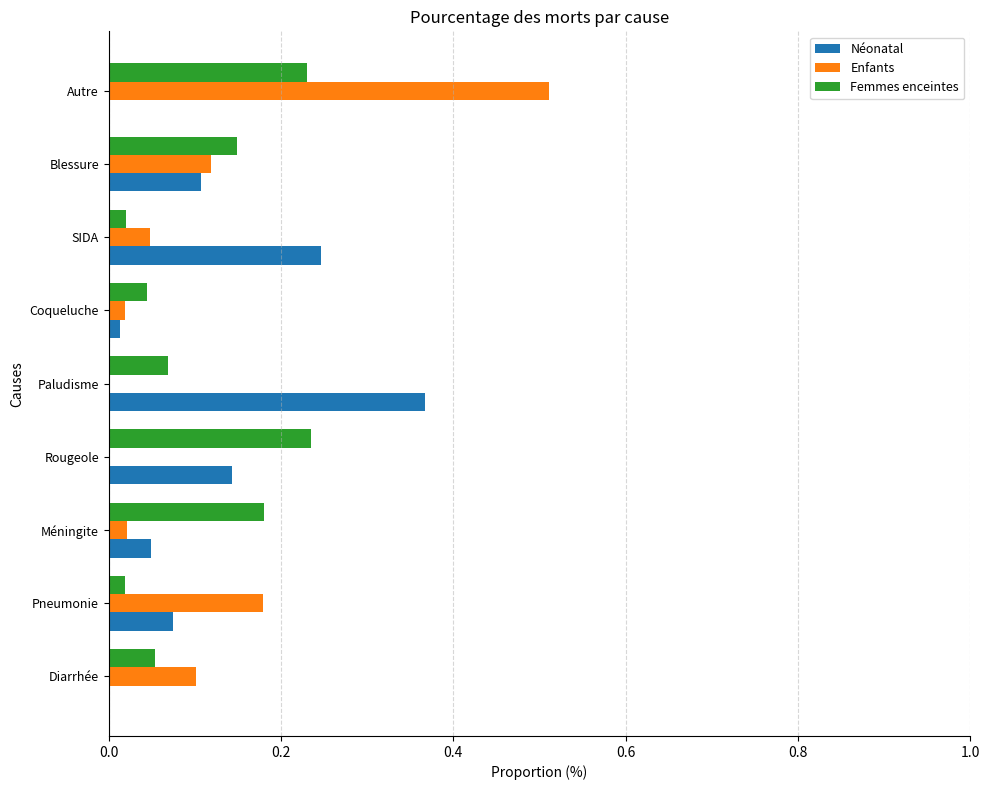

Which series changed the most between Paludisme and Autre?

Enfants